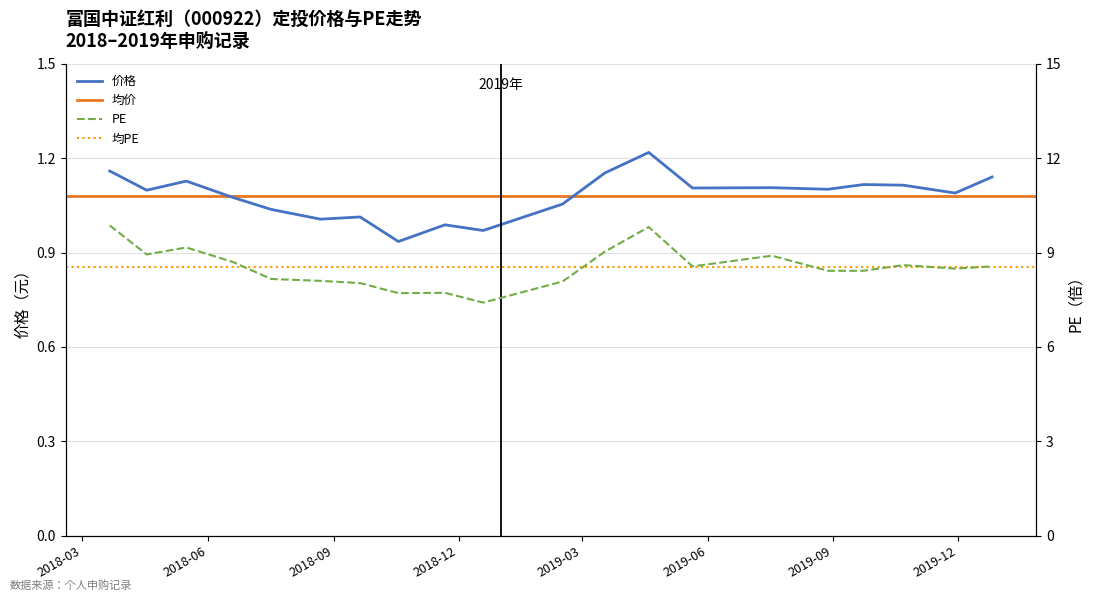

Where does the PE series first go above 8?

2018-03-21